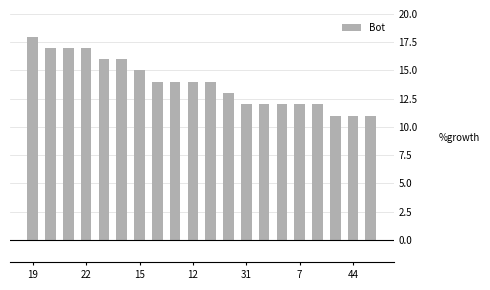

What is the value of the 19th bar from the left?

11